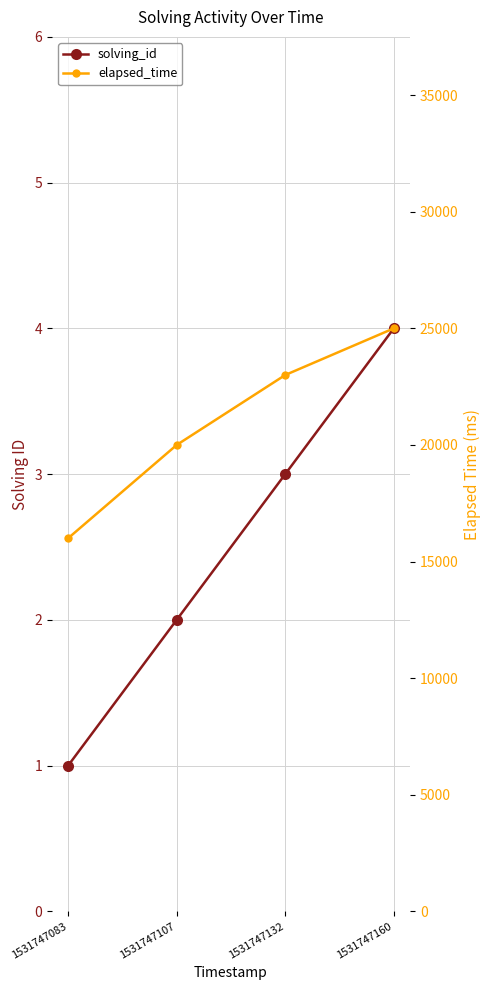

Is the value of elapsed_time at 1531747083 greater than the value of solving_id at 1531747132?

Yes